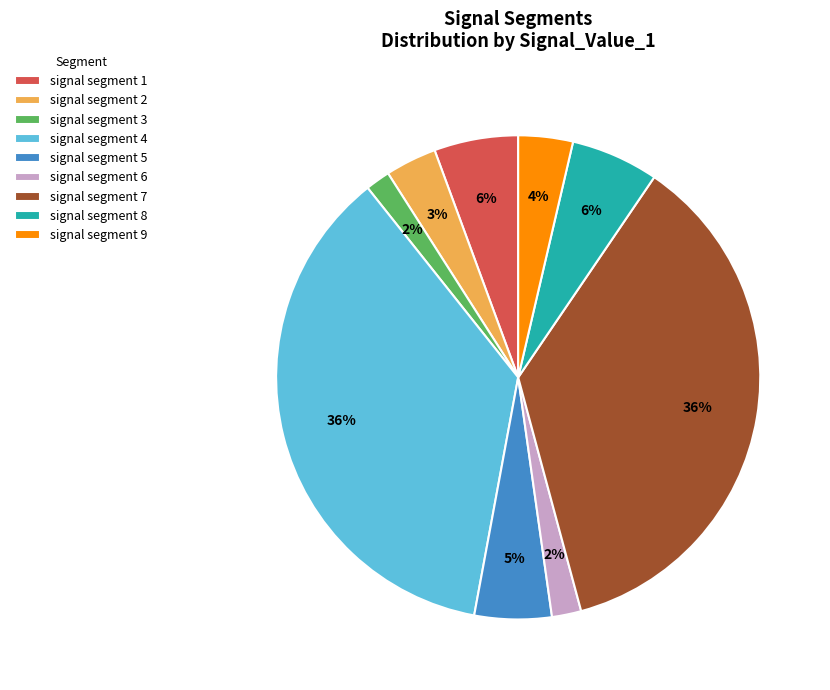

Combined, do signal segment 7 and signal segment 1 account for over 50%?

No